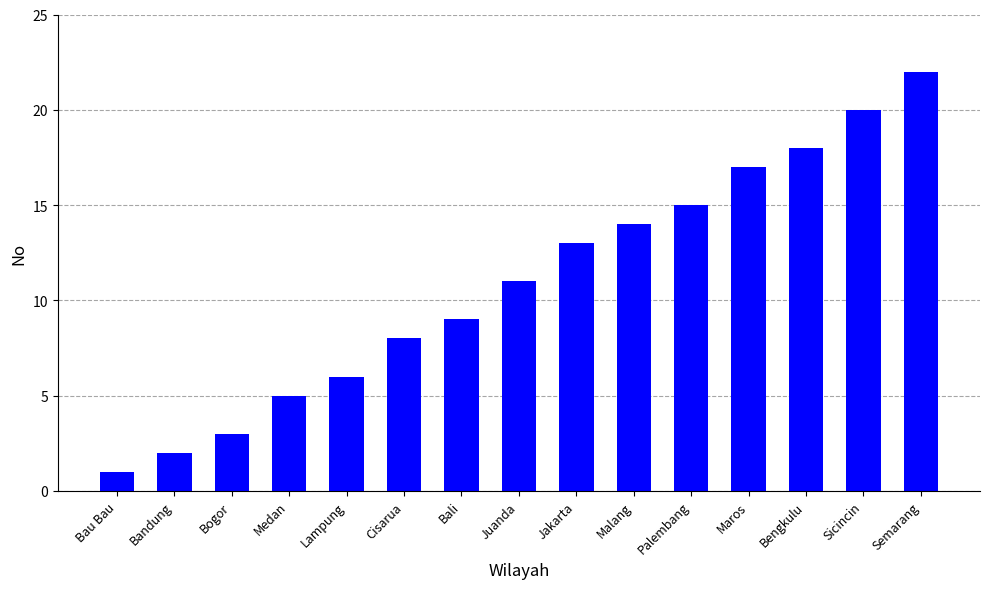

Does the chart contain any negative values?

No